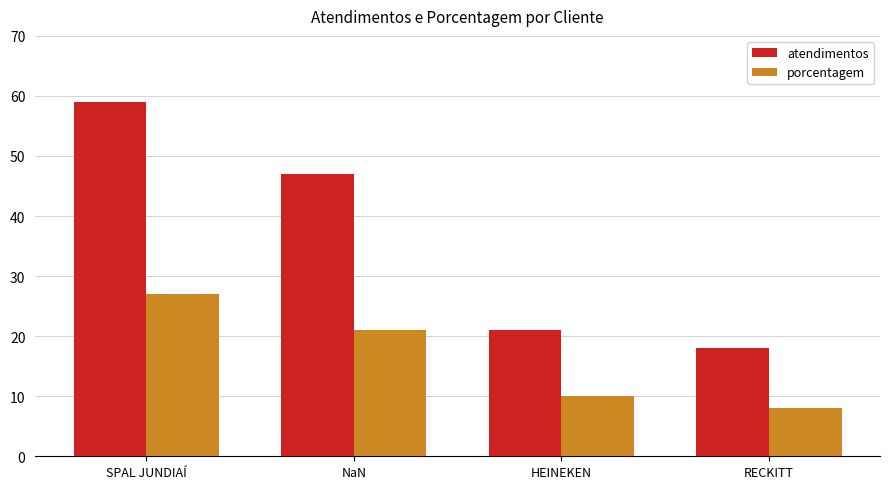

Which series changed the most between NaN and RECKITT?

atendimentos